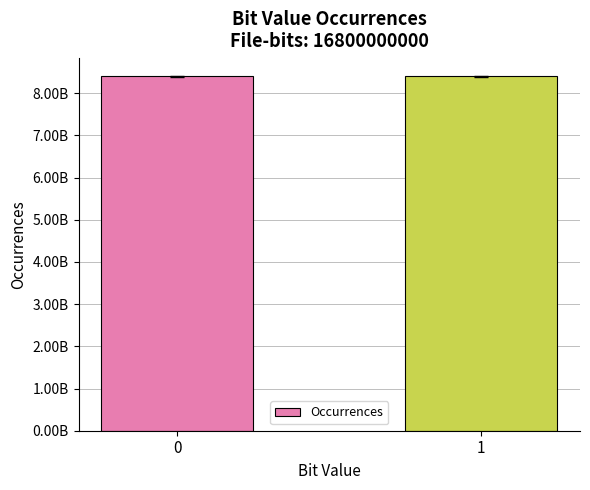

What is the maximum value shown in the chart?

8400535097